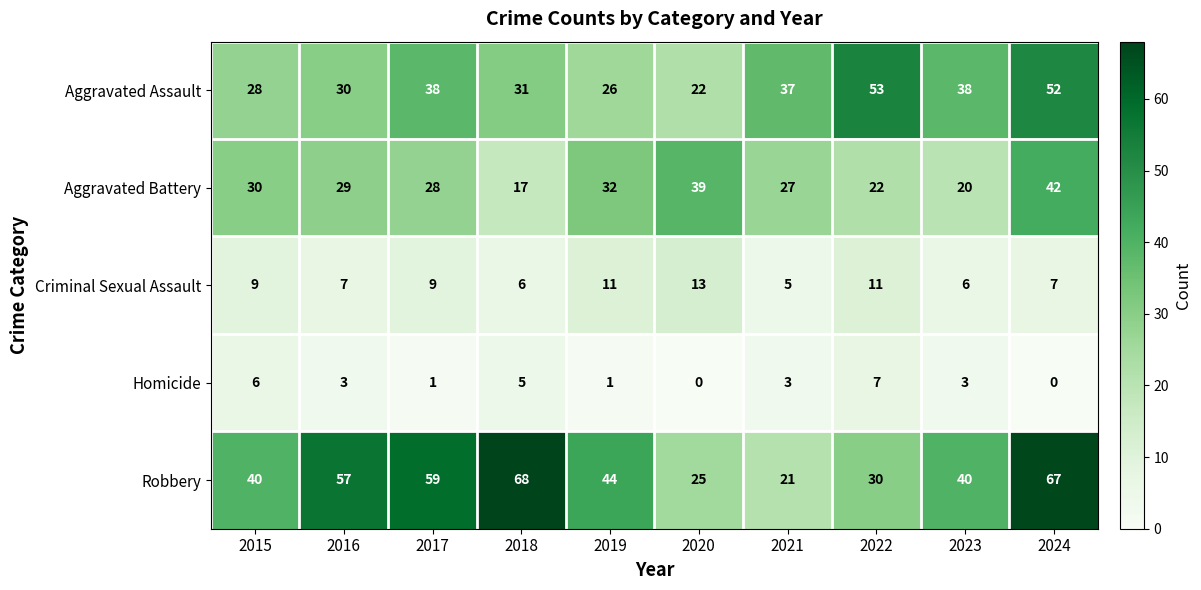

Which series has the largest total across all categories?

Robbery